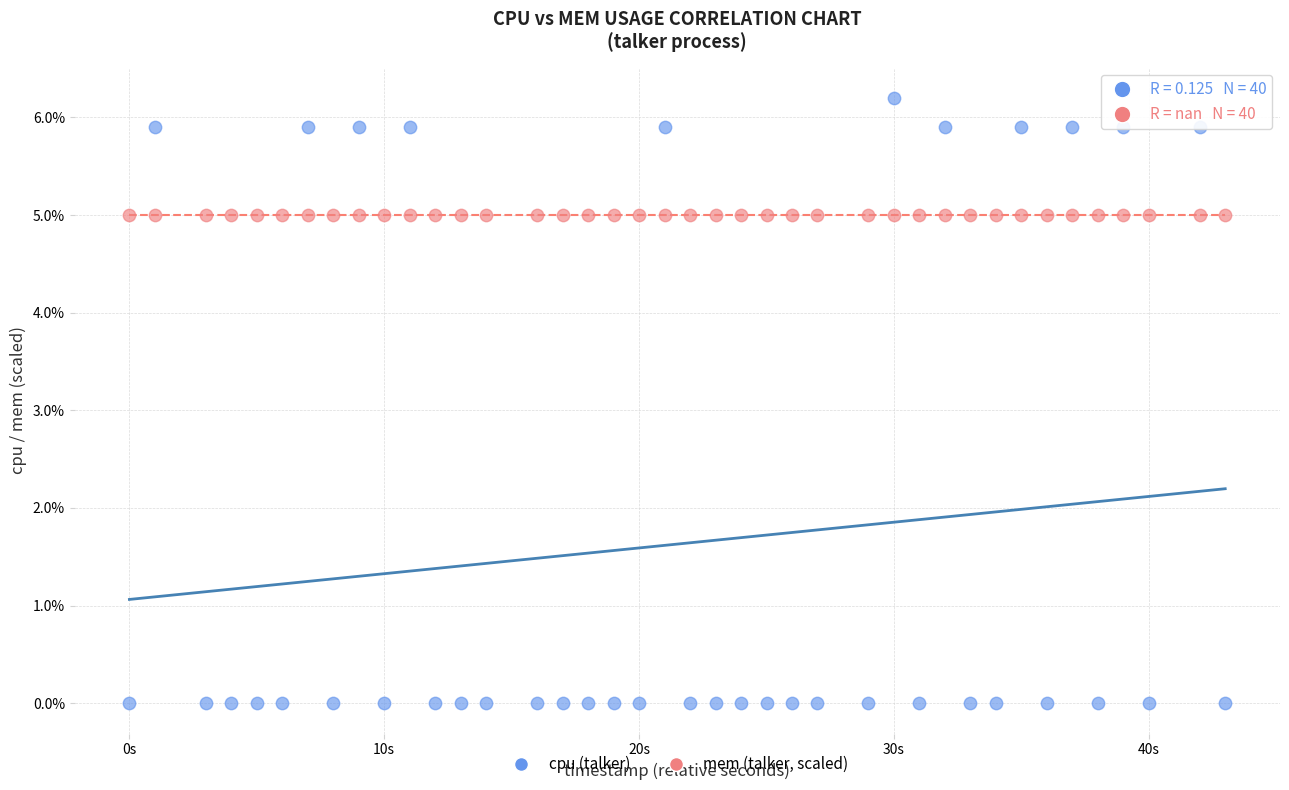

Which series contains the lowest Y value?

cpu (talker)